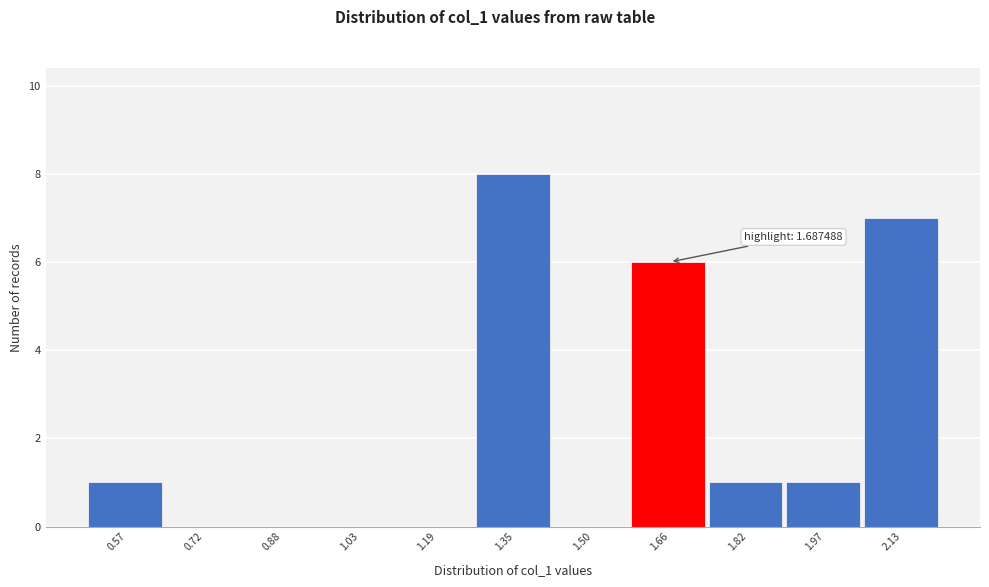

Over which range of the x-axis is the bar tallest?

1.26 to 1.42